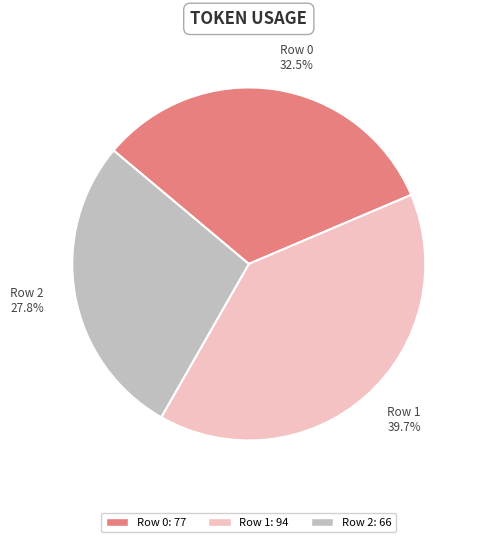

Is the sum of Row 0 and Row 1 greater than half?

Yes